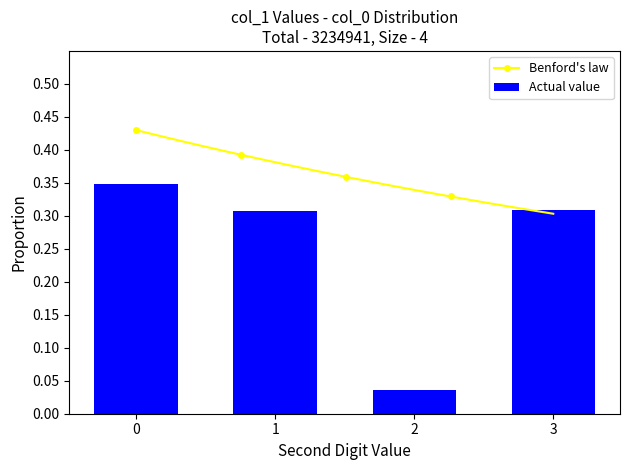

Reading left to right, list all the values displayed in this chart.

0.3	0.3	0.0	0.3